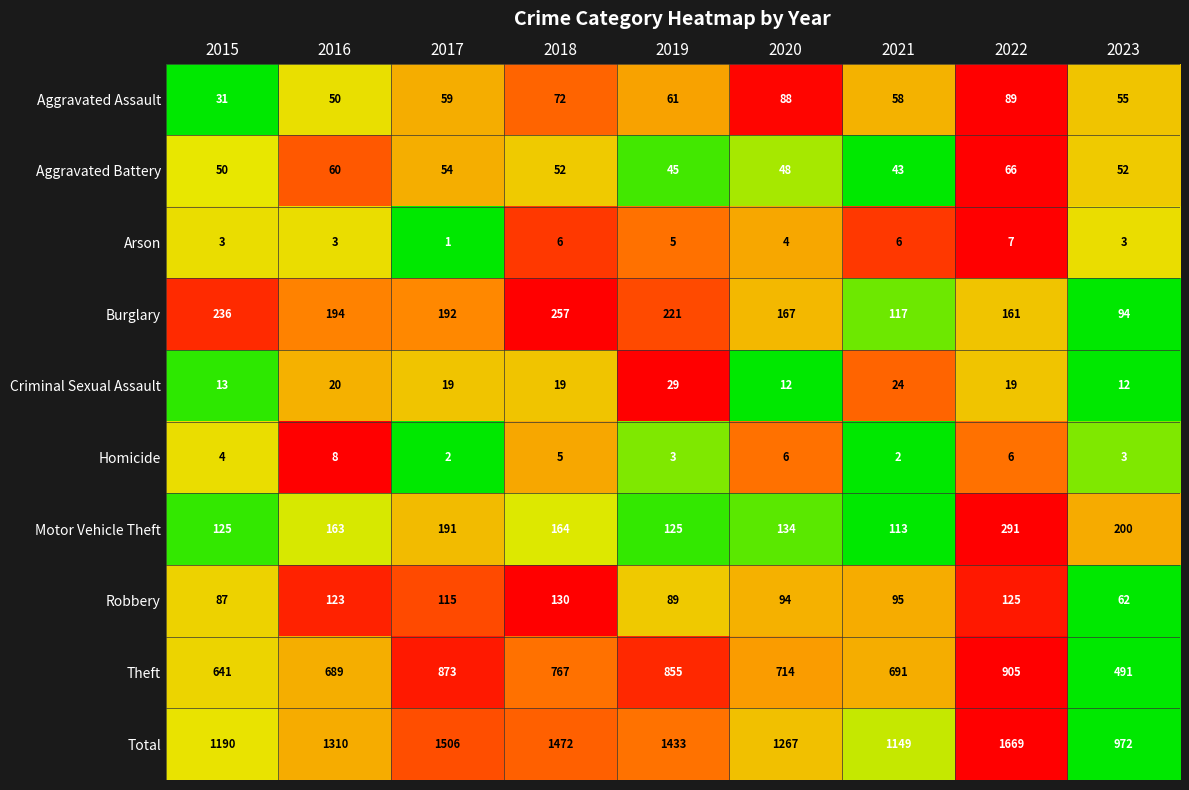

Which category has the lowest value in the Theft series?

2023